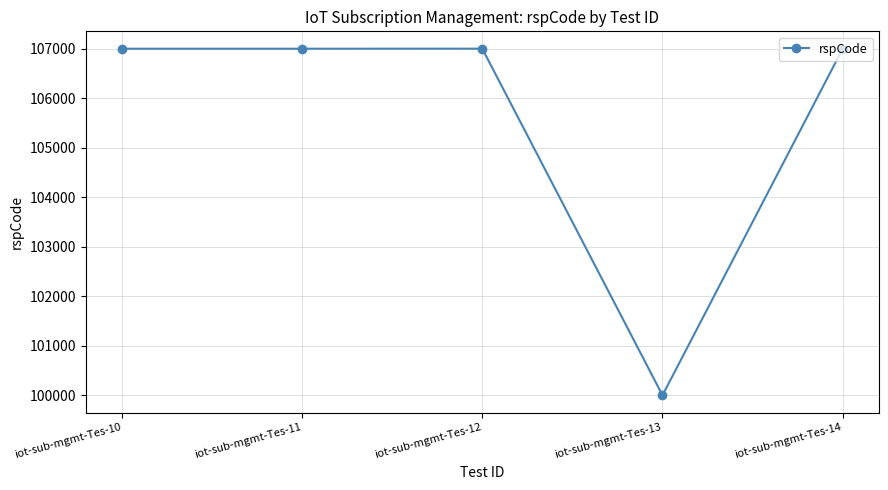

What is the difference between the maximum and minimum values?

7003